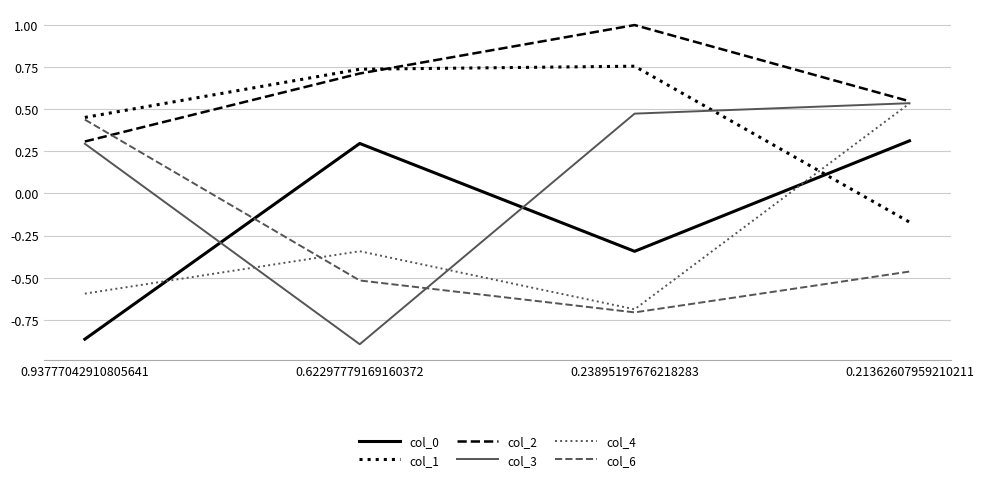

Is the value of col_0 at 0.93777042910805641 greater than the value of col_6 at 0.21362607959210211?

No